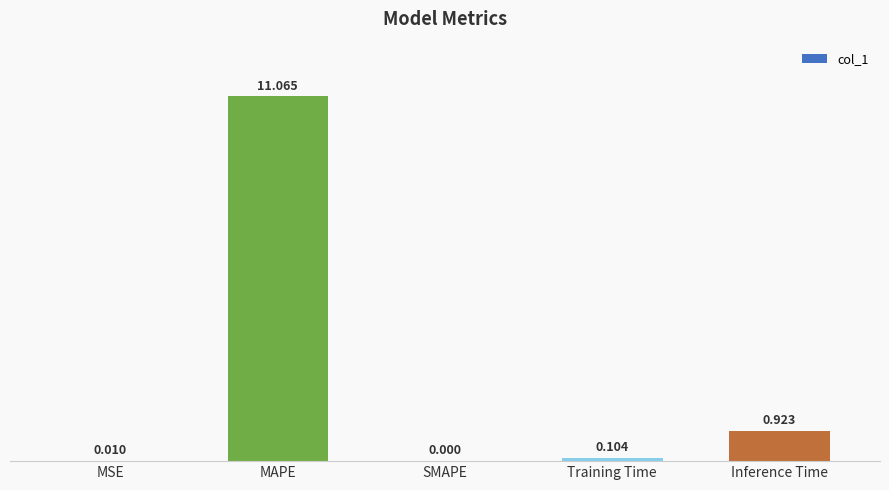

Between MAPE and Inference Time, which is larger?

MAPE